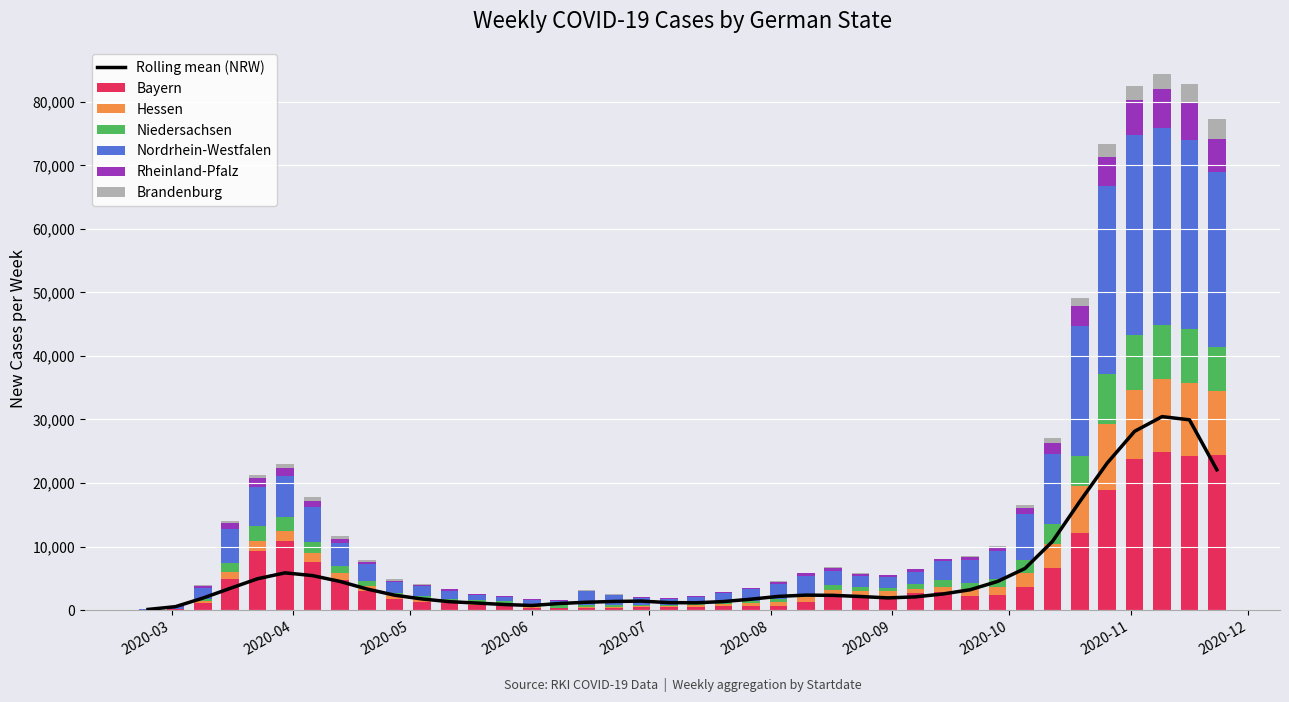

What is the highest value of the Bayern series?

24885